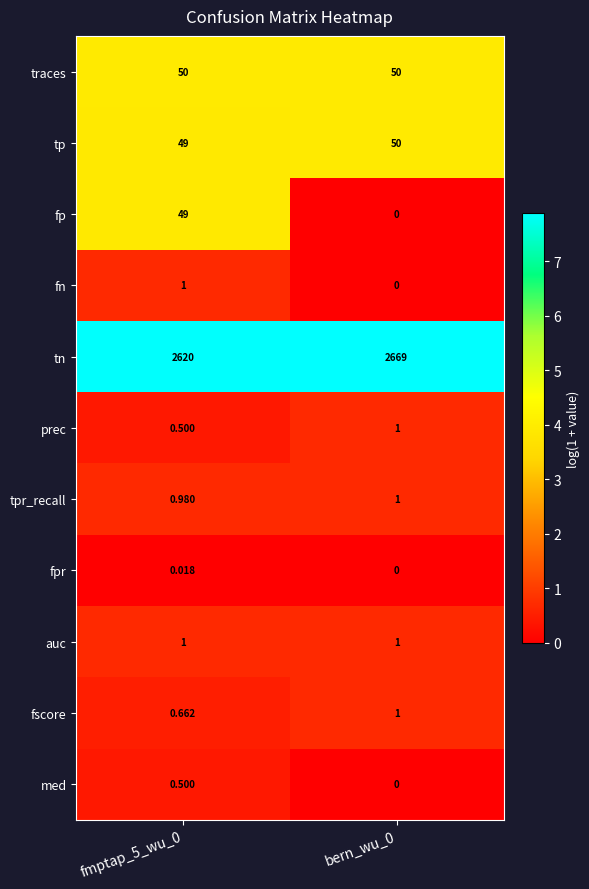

Which series has the largest total across all categories?

tn